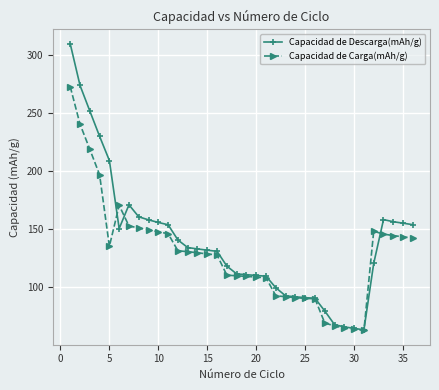

Rank the series by their average value, from highest to lowest.

Capacidad de Descarga(mAh/g), Capacidad de Carga(mAh/g)